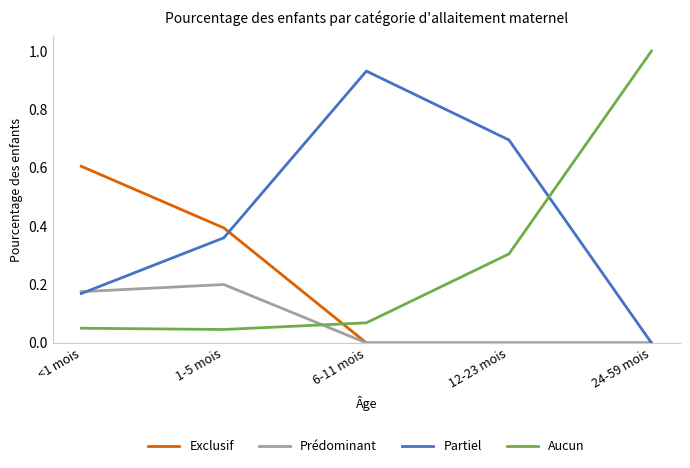

Which series has the widest spread of values?

Aucun